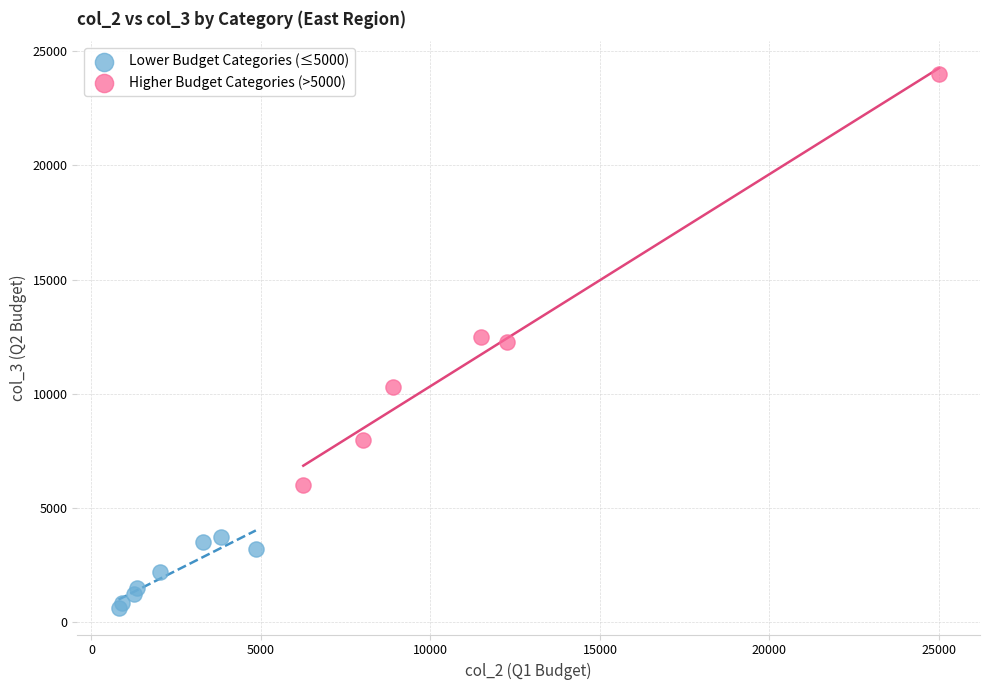

Which series reaches the minimum Y coordinate?

Lower Budget Categories (≤5000)